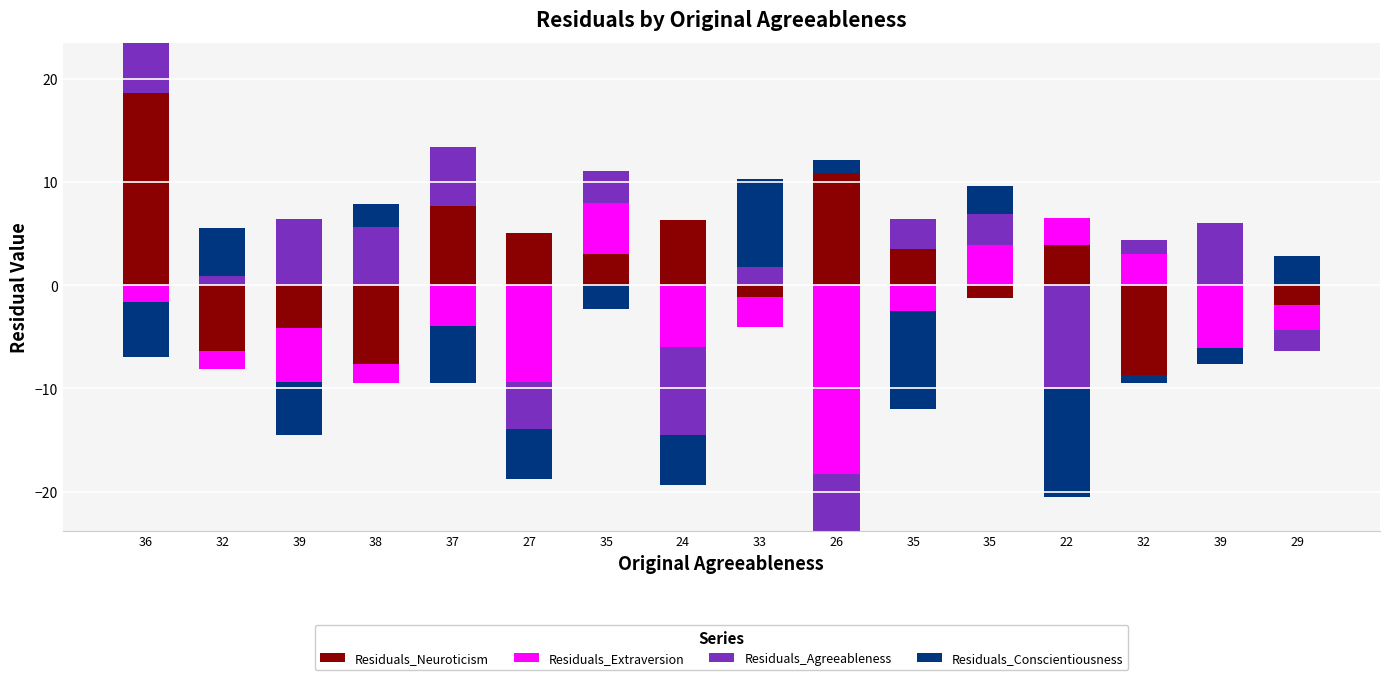

How many positive values does the Residuals_Conscientiousness series have?

6